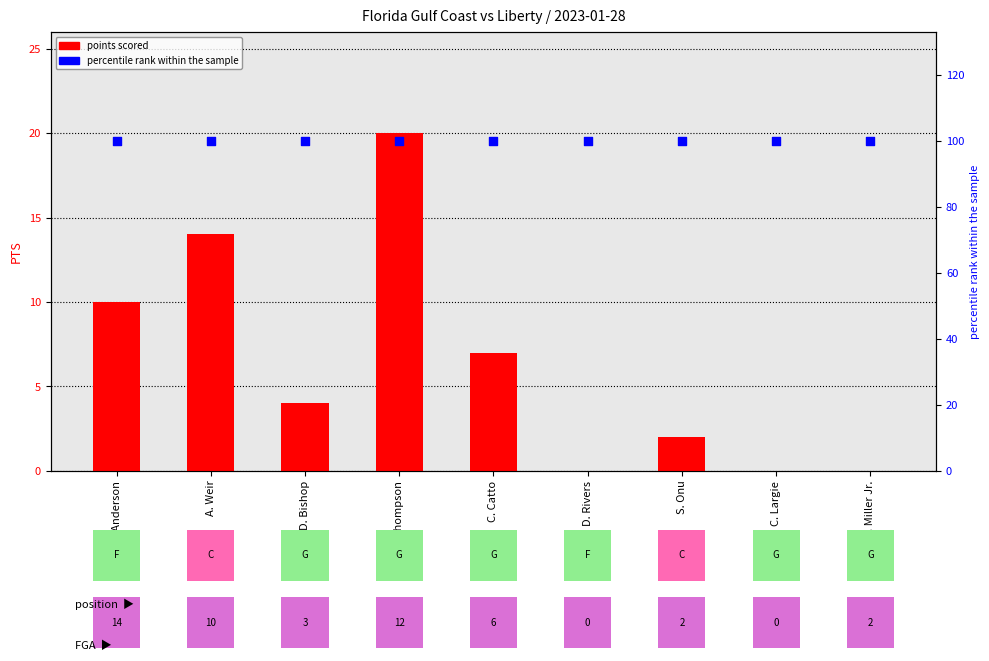

Which series has the largest total across all categories?

percentile rank within the sample